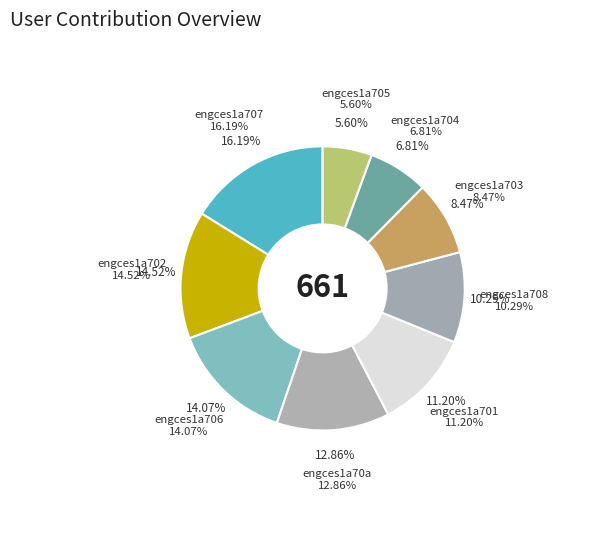

How many slices are in this pie chart?

9